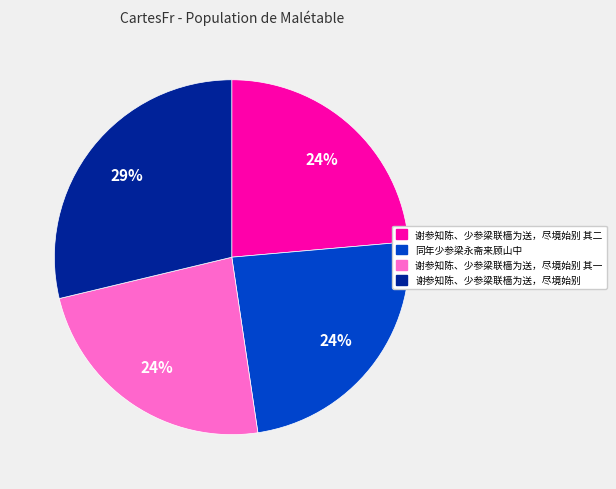

Approximately how many times larger is the value at 谢参知陈、少参梁联樯为送，尽境始别 其二 compared to 谢参知陈、少参梁联樯为送，尽境始别 其一?

1.0